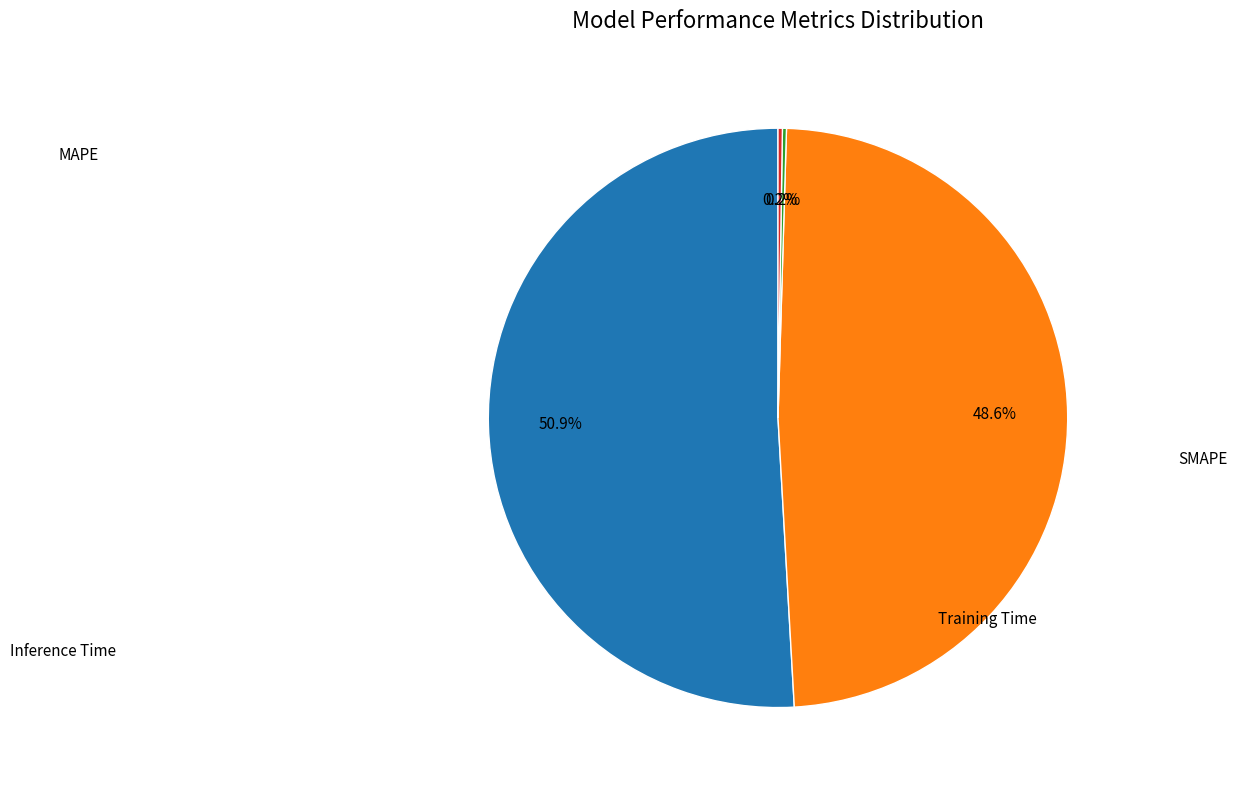

Is there a majority slice in this chart?

Yes